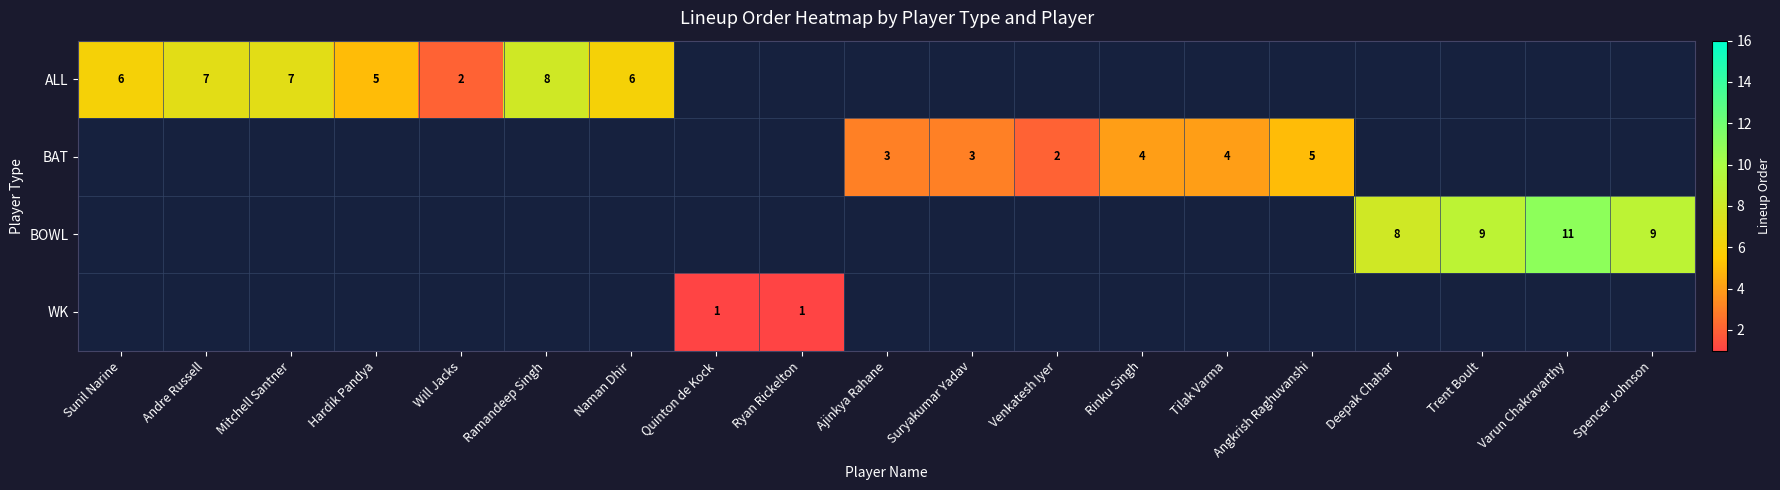

The value of BAT at Ajinkya Rahane is 1. True or false?

False